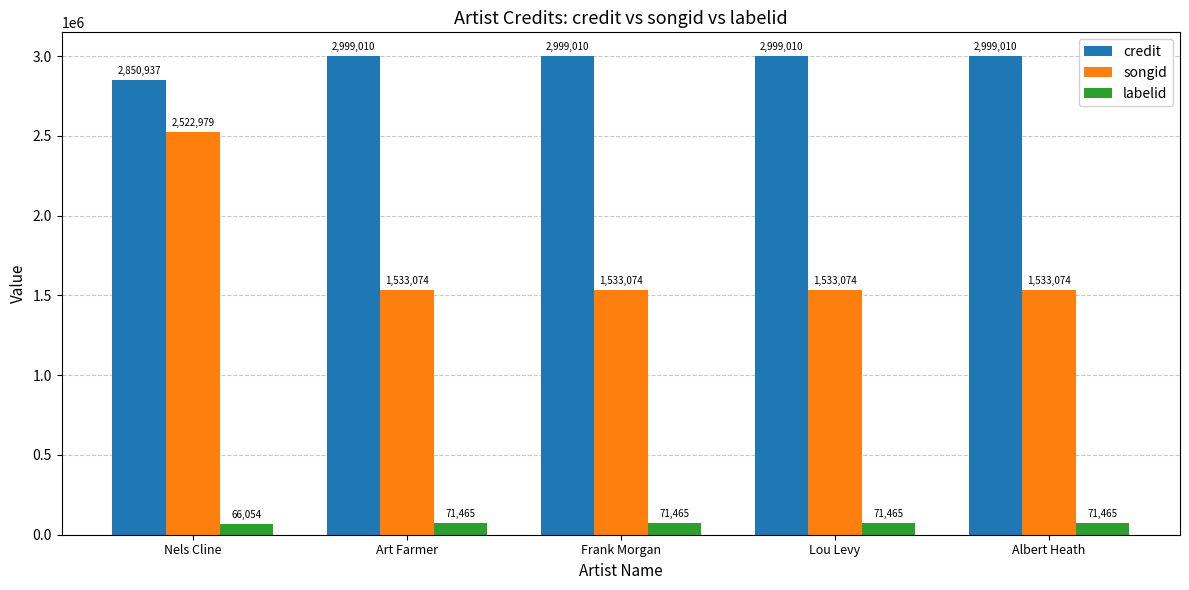

What is the minimum value for labelid?

66054